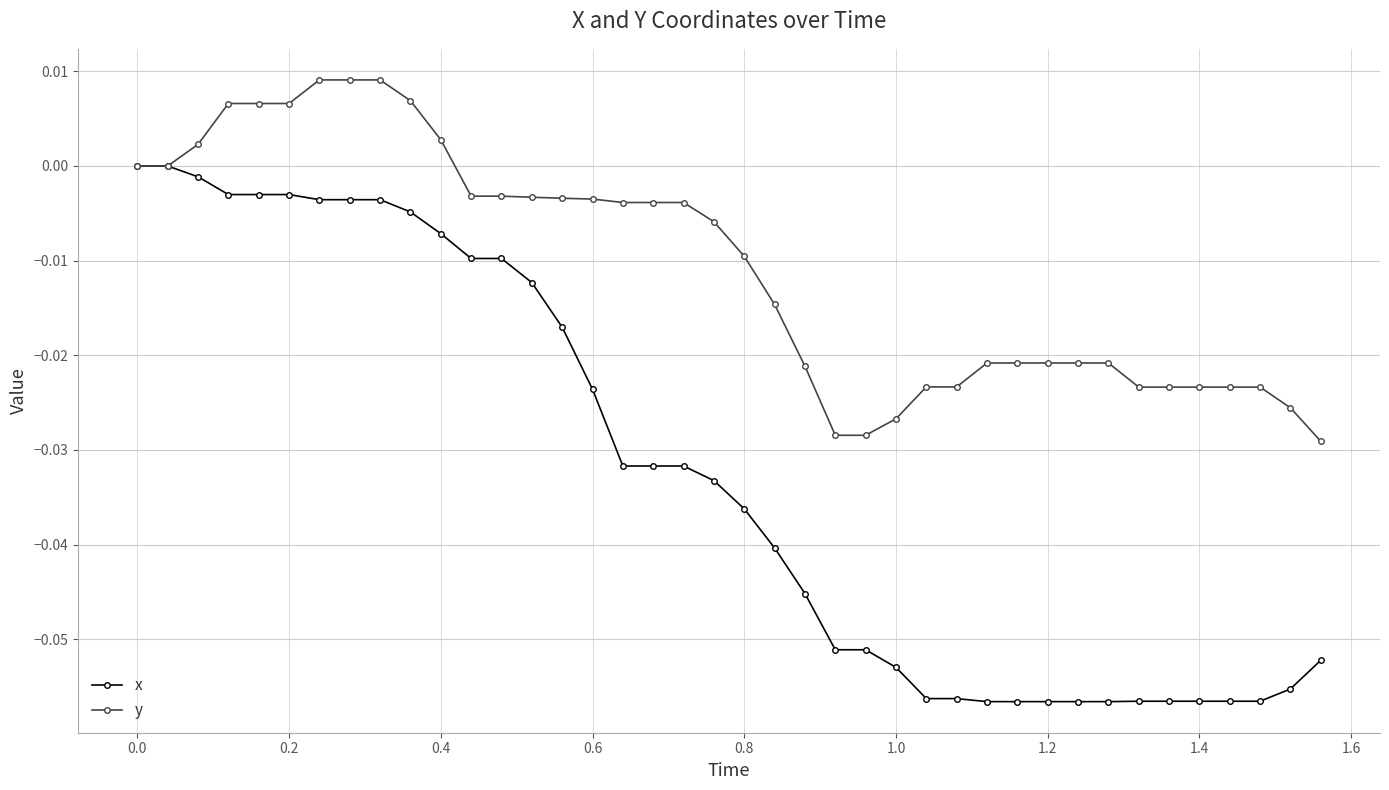

Which series has the largest range (max minus min)?

x